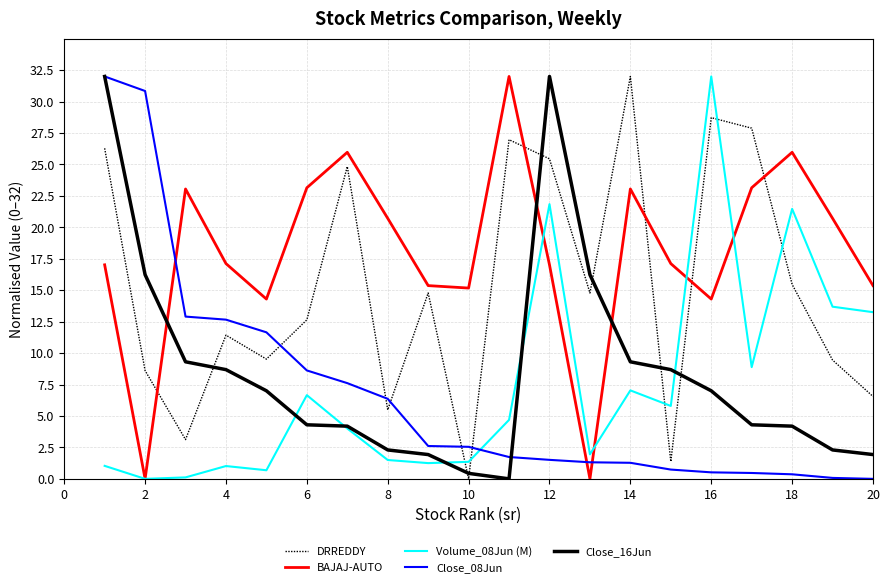

How many intersections are there between Volume_08Jun (M) and DRREDDY?

5